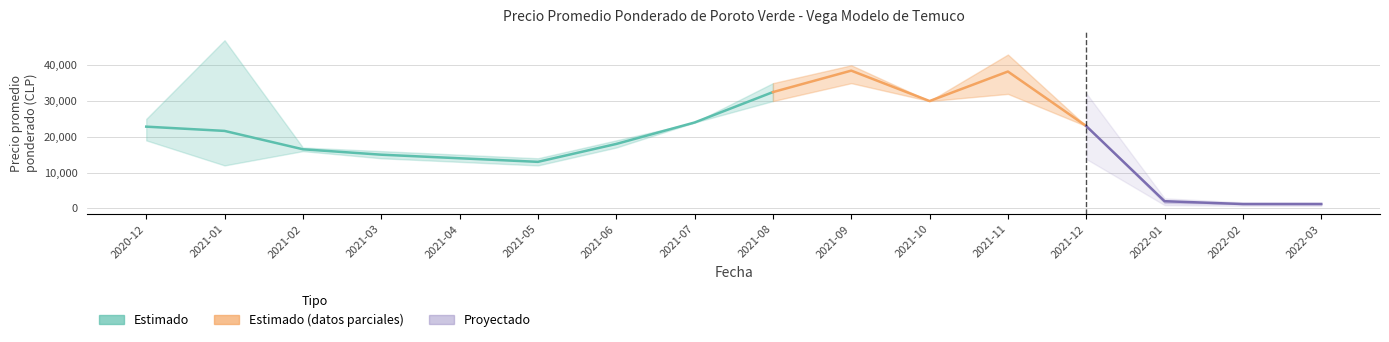

Is the value of Precio promedio ponderado at 2022-03 greater than the value of Precio minimo at 2021-02?

No